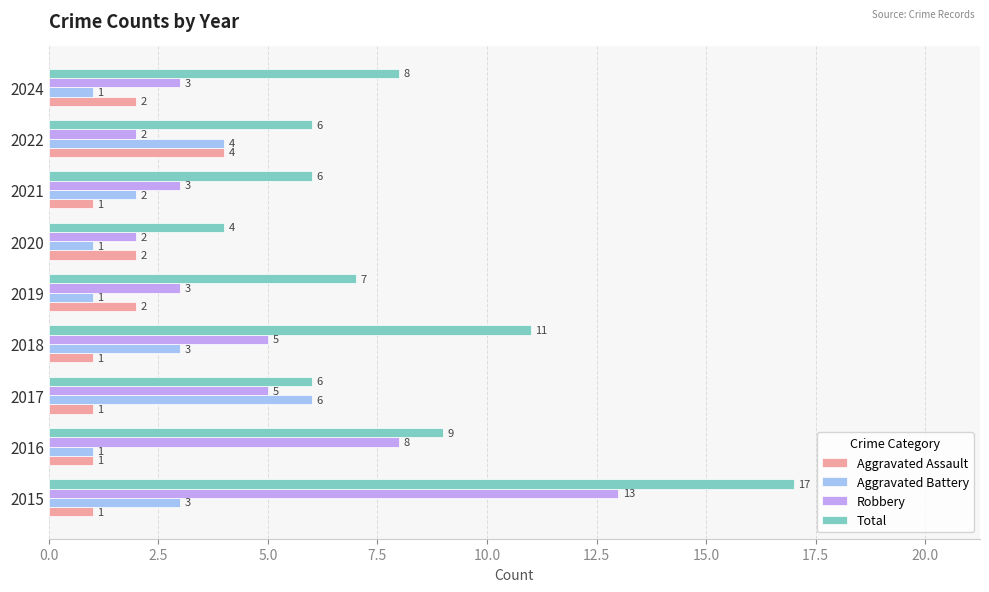

True or false: Total has a value of 17 at 2015.

True